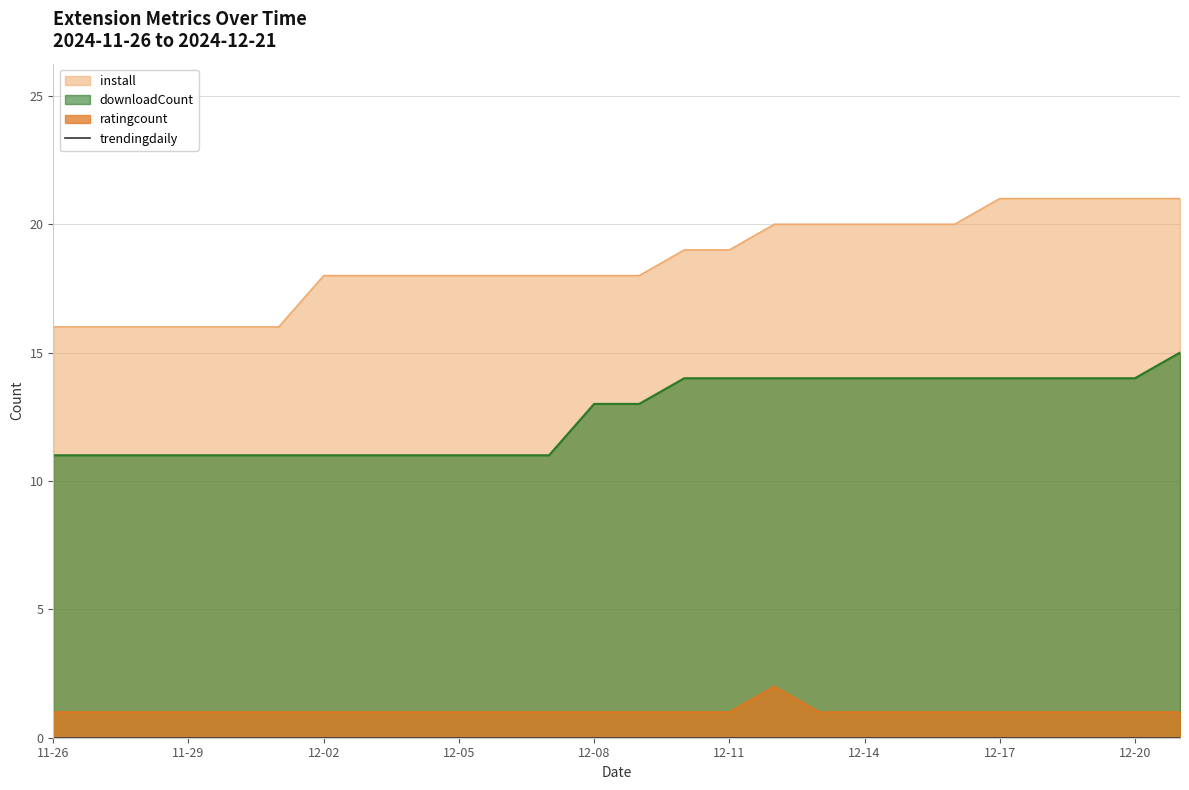

True or false: ratingcount and downloadCount intersect in this chart.

False